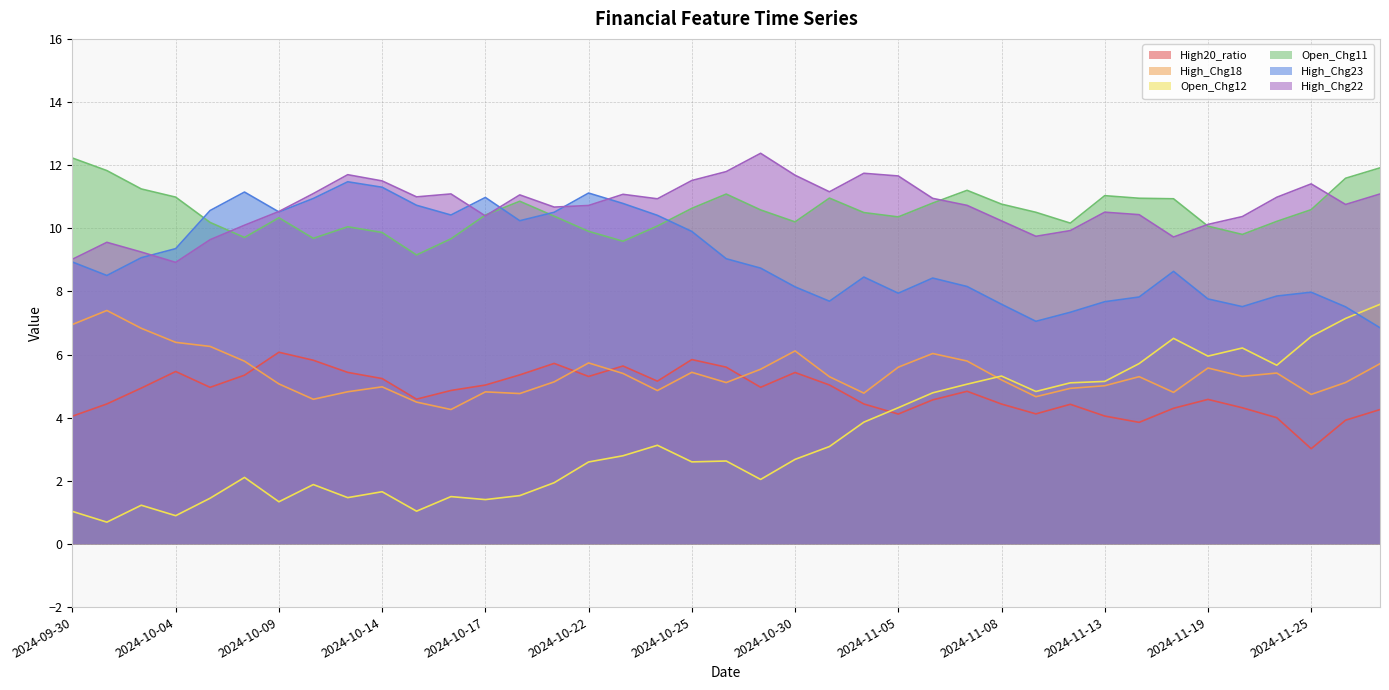

At how many categories does at least one series exceed 4?

39